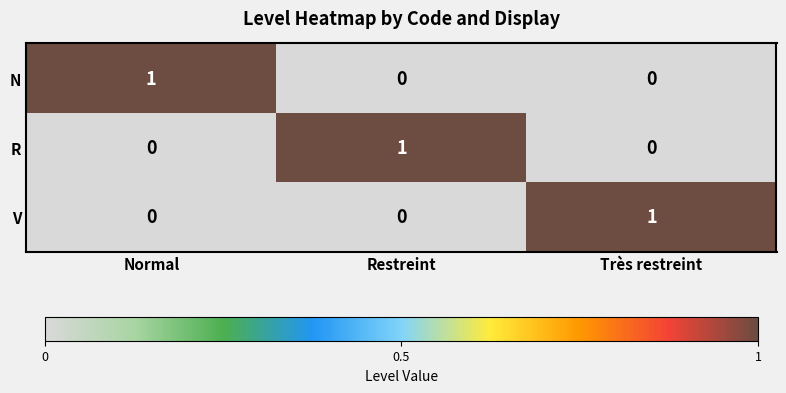

Reading right to left, extract all data points from this chart.

N: 0	0	1
R: 0	1	0
V: 1	0	0